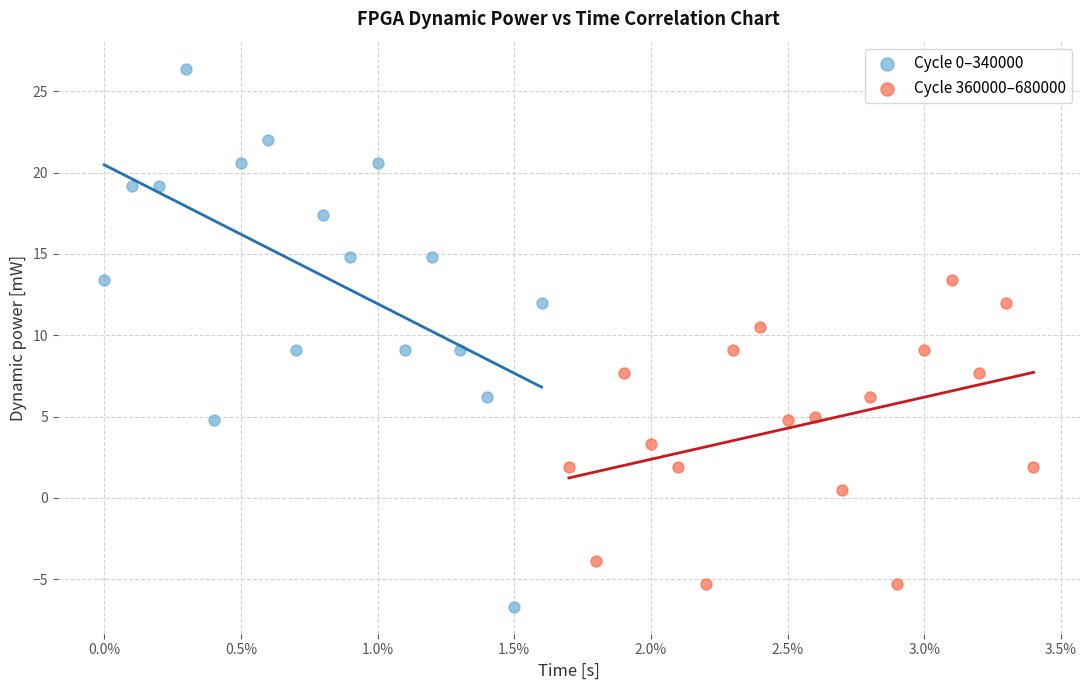

What are all the series names shown in the legend?

Cycle 0–340000, Cycle 360000–680000